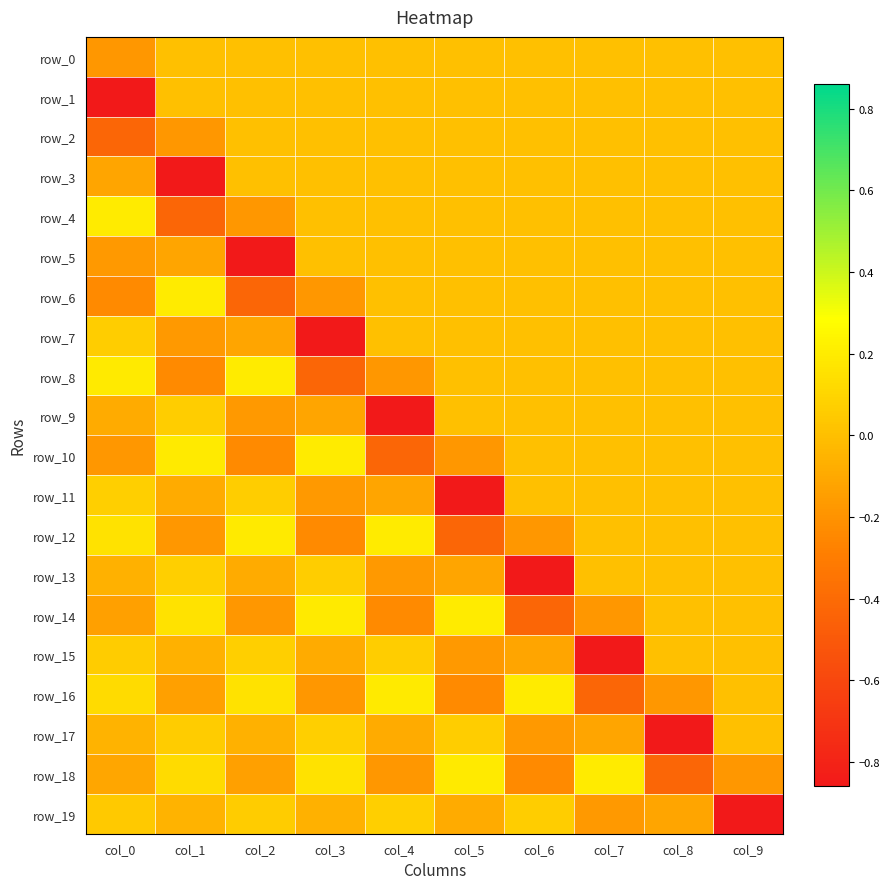

The row_8 series shows 0.0 at col_5. True or false?

True